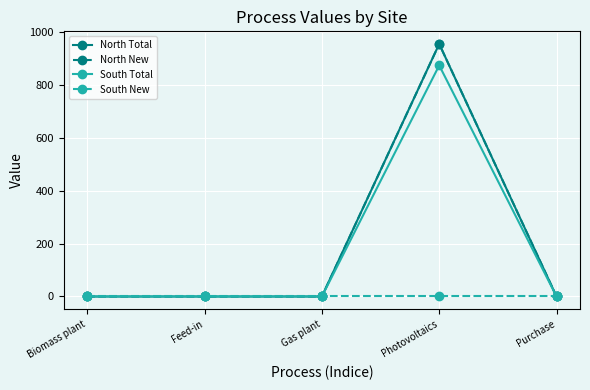

Which series has the largest total across all categories?

North Total